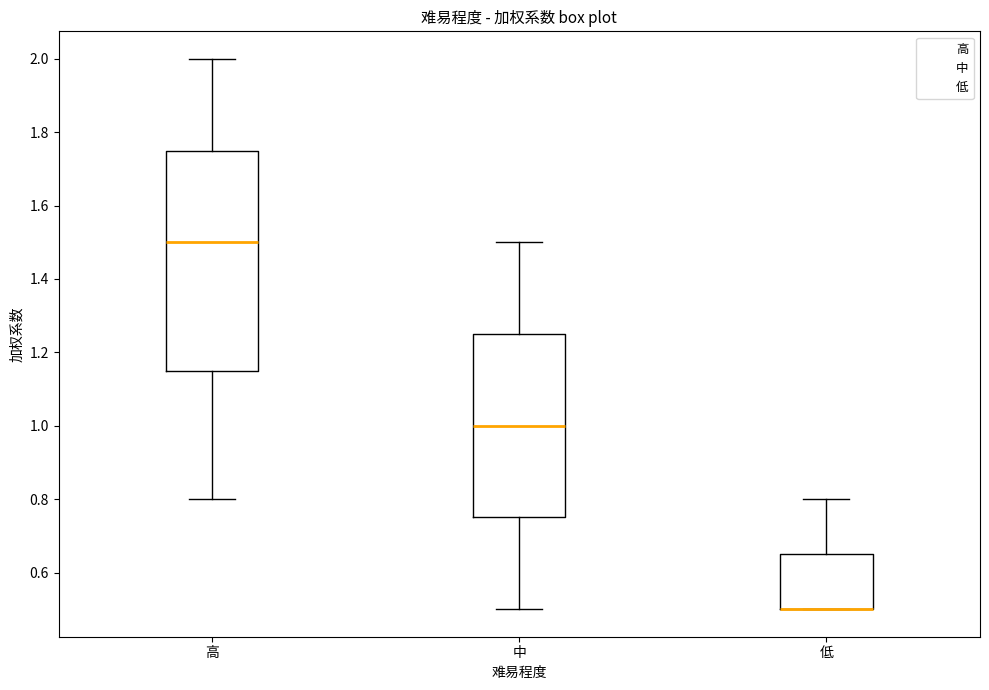

Where is the lower edge of the box for 低 on the y-axis? The values are not printed on the chart, so give them approximately, as read against the axis.

0.50